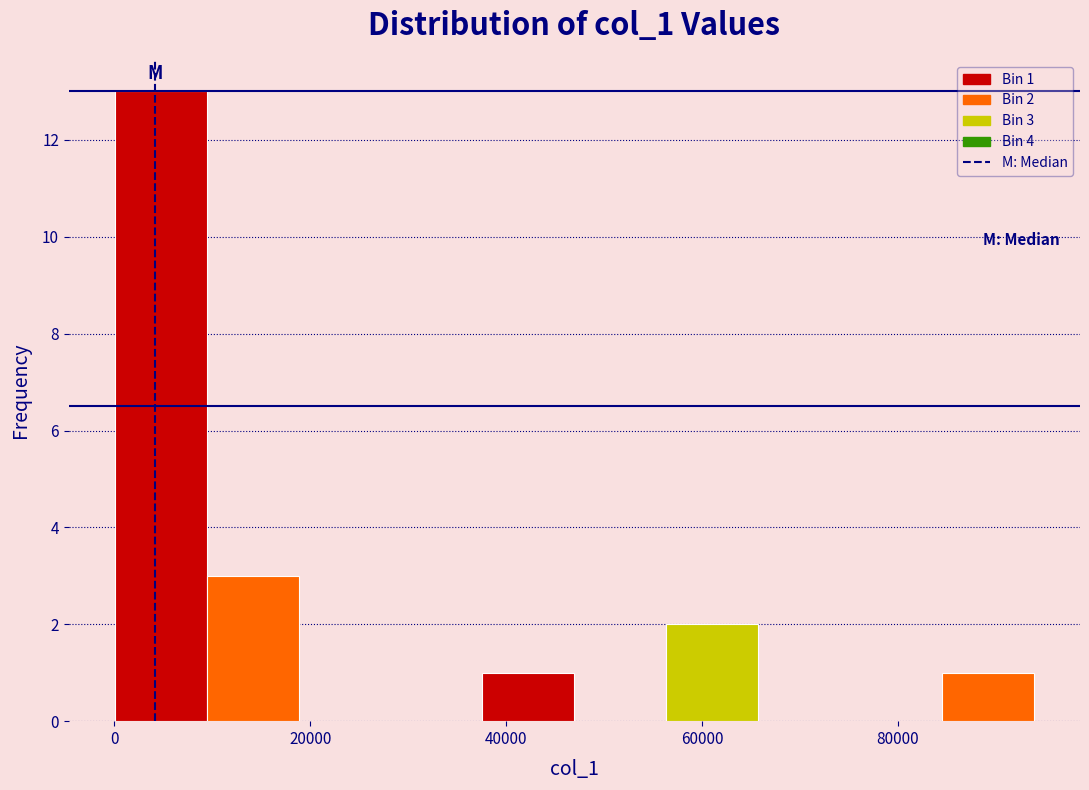

Which range on the x-axis has the tallest bar?

0 to 10000